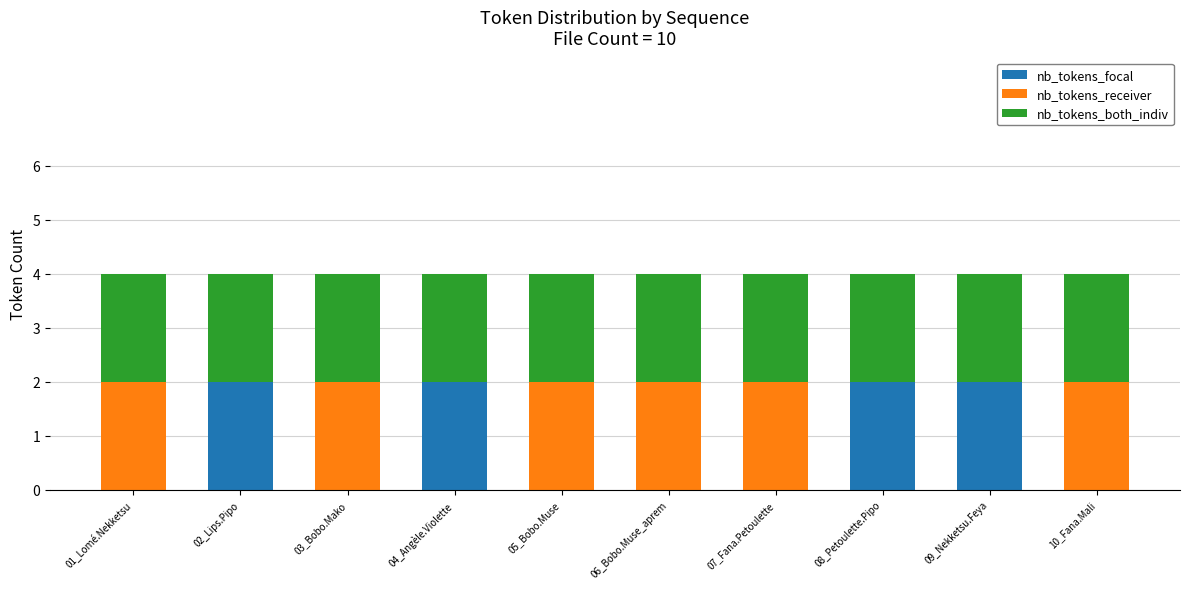

What is the sum of all nb_tokens_focal values?

8